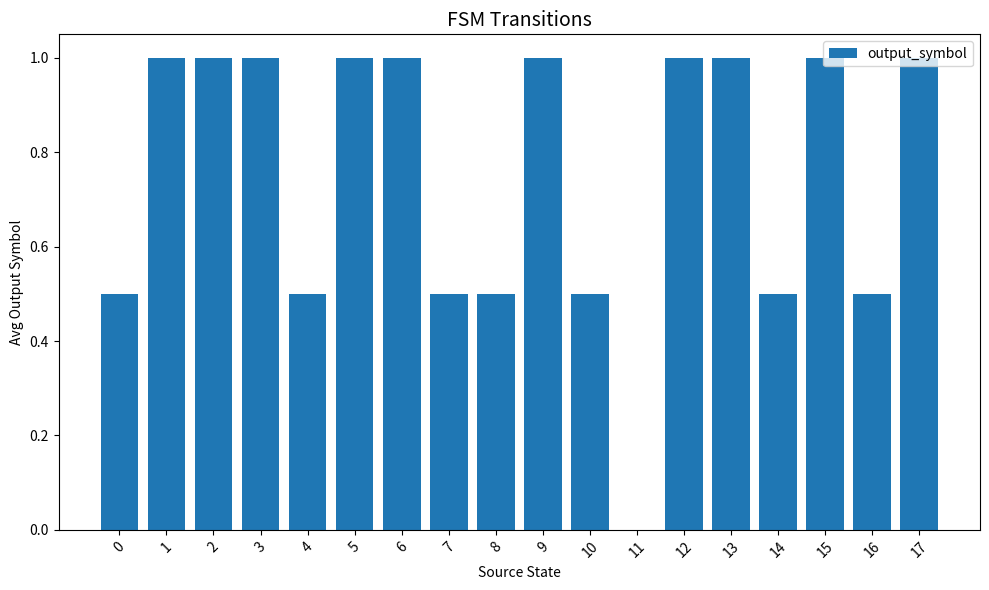

Count the number of categories in the chart.

18